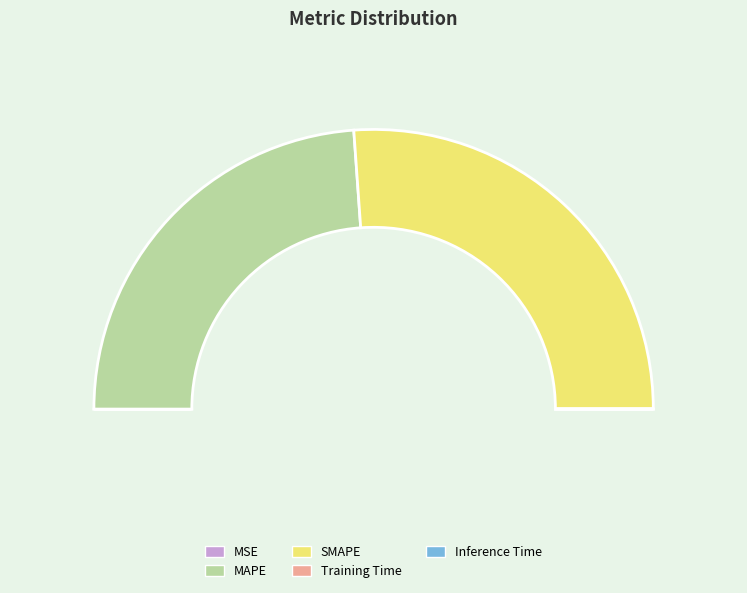

How many segments does this pie chart have?

5